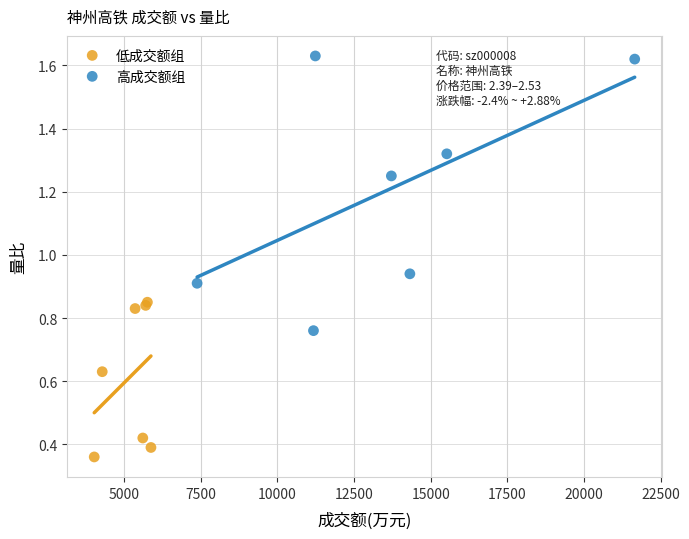

Which series reaches the maximum Y coordinate?

高成交额组